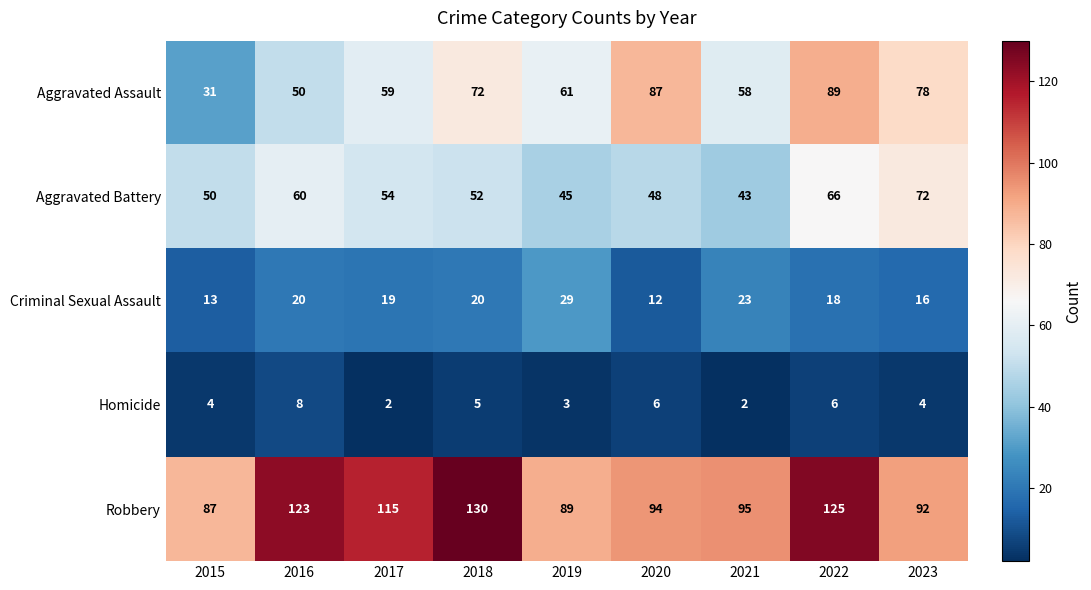

Which series has the widest spread of values?

Aggravated Assault